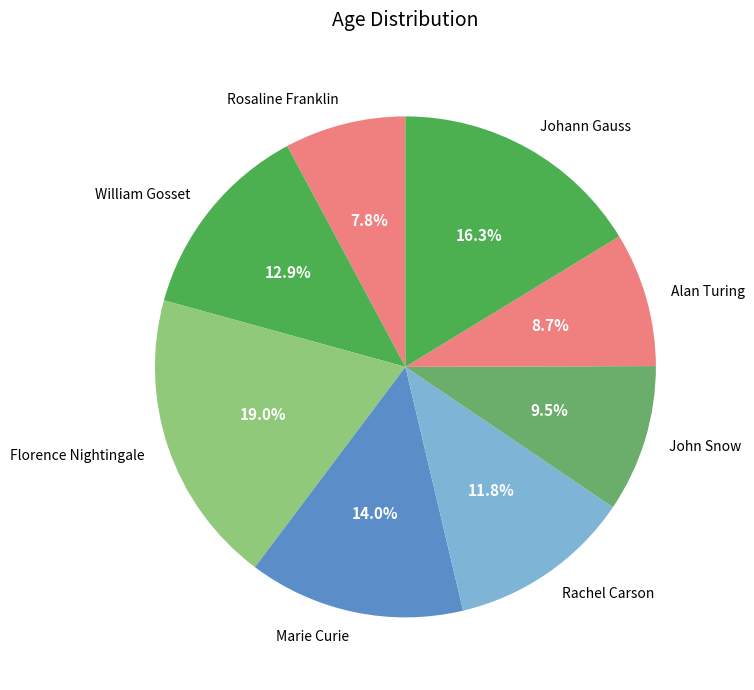

Is it true that William Gosset is 27% of the pie?

False